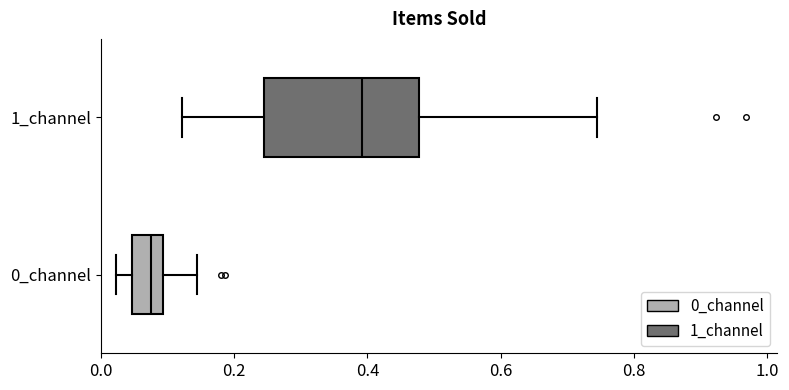

Which box has the furthest to the left median line?

0_channel